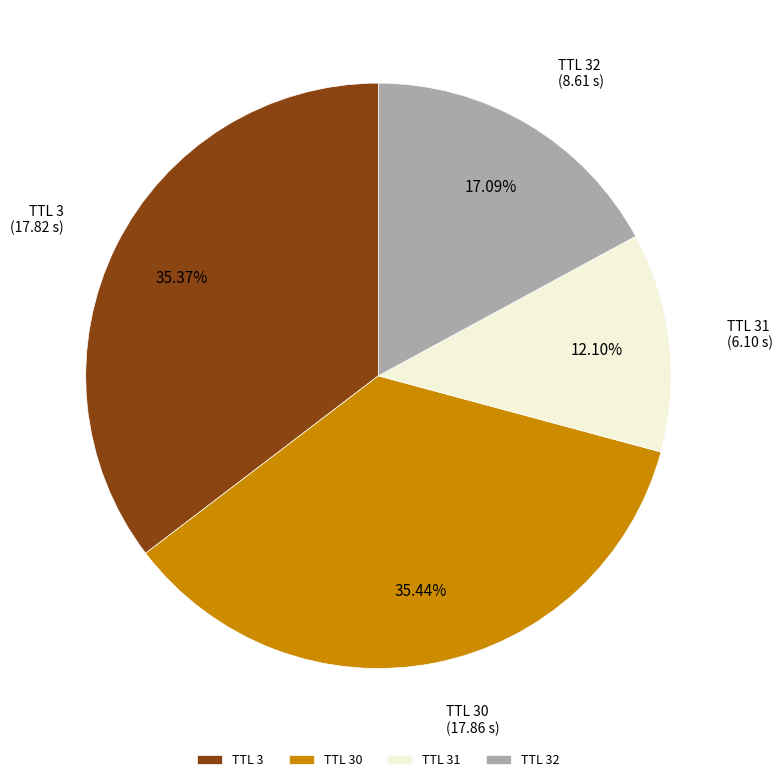

Is the sum of TTL 32 and TTL 31 greater than half?

No